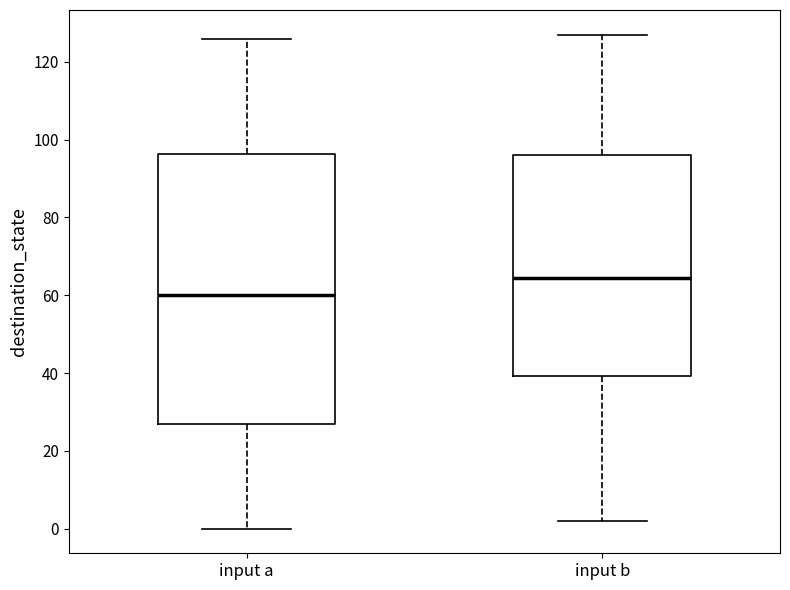

Where is the lower edge of the box for input b on the y-axis? The values are not printed on the chart, so give them approximately, as read against the axis.

40